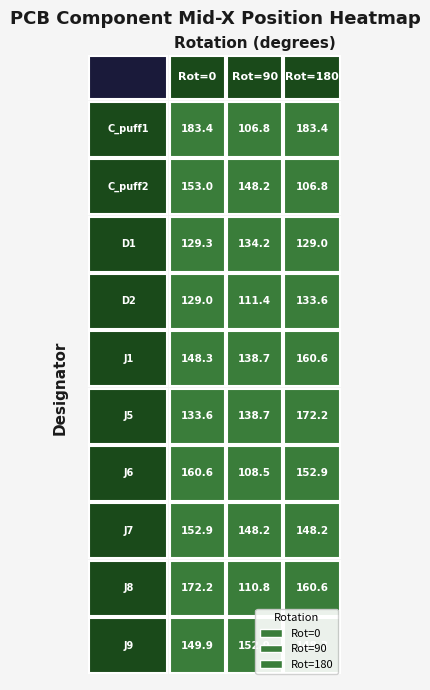

Rank the series by their maximum value, from highest to lowest.

0, 180, 90